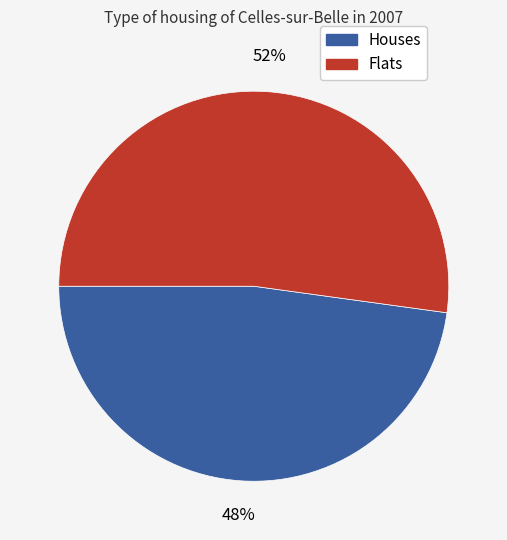

To the nearest percent, what is the average slice percentage?

50%